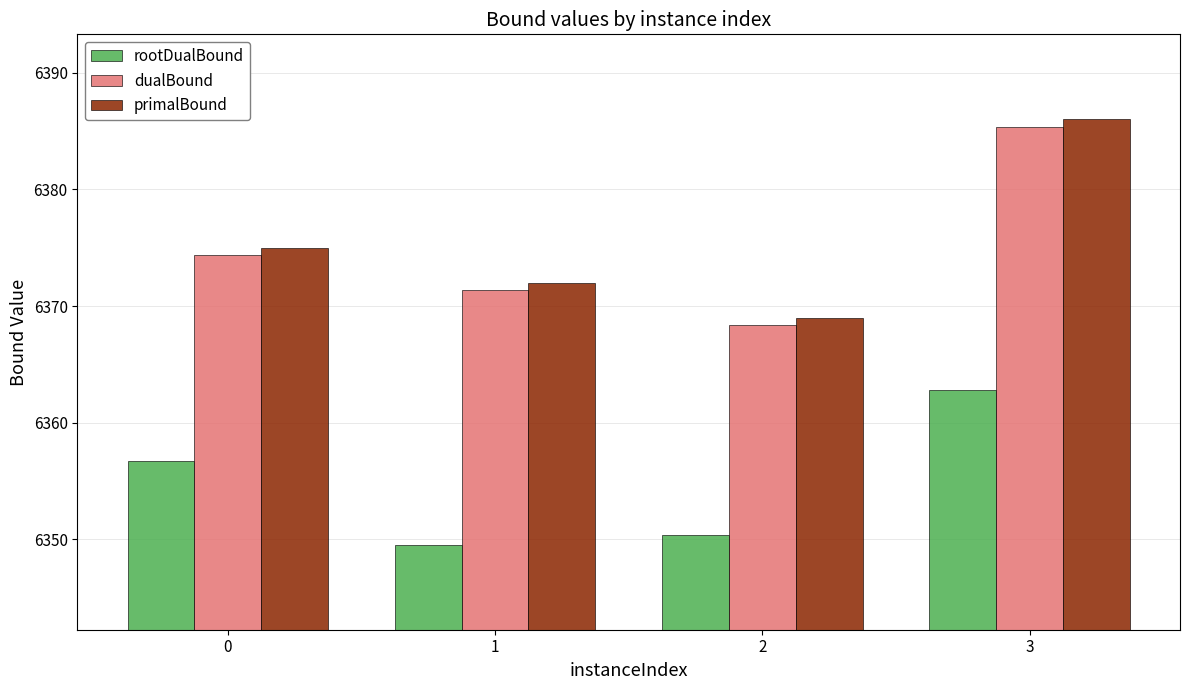

Which series has the largest total across all categories?

primalBound